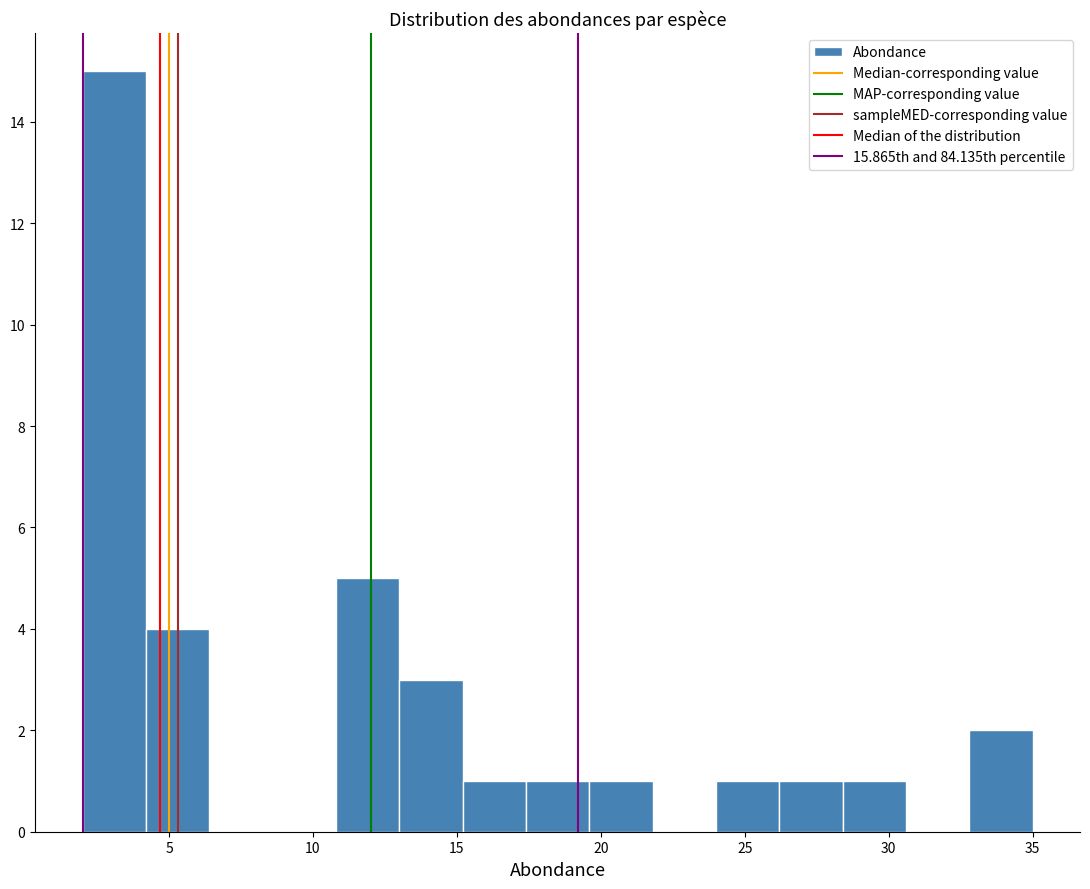

Which range on the x-axis has the tallest bar?

2.0 to 4.2